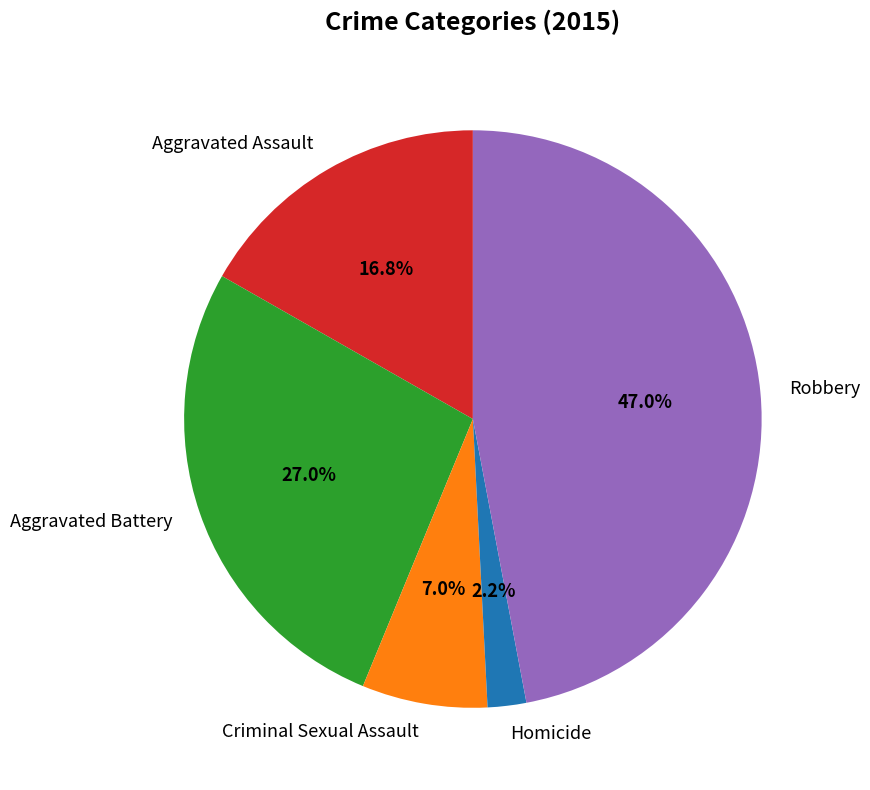

True or false: Criminal Sexual Assault accounts for 7% of the total.

True